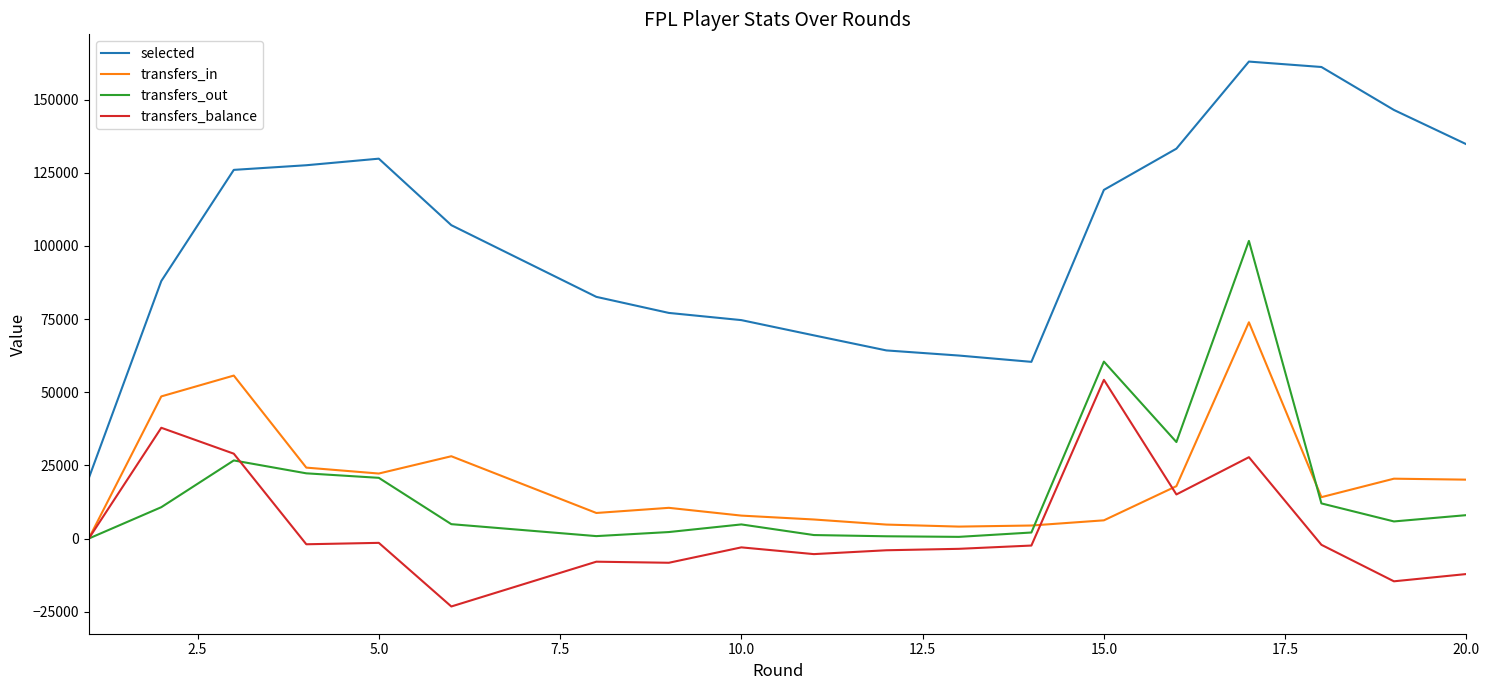

True or false: selected and transfers_in intersect in this chart.

False